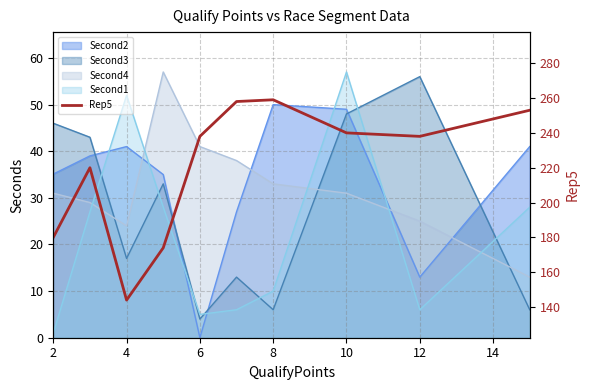

What is the value of the 3rd point from the left?

144